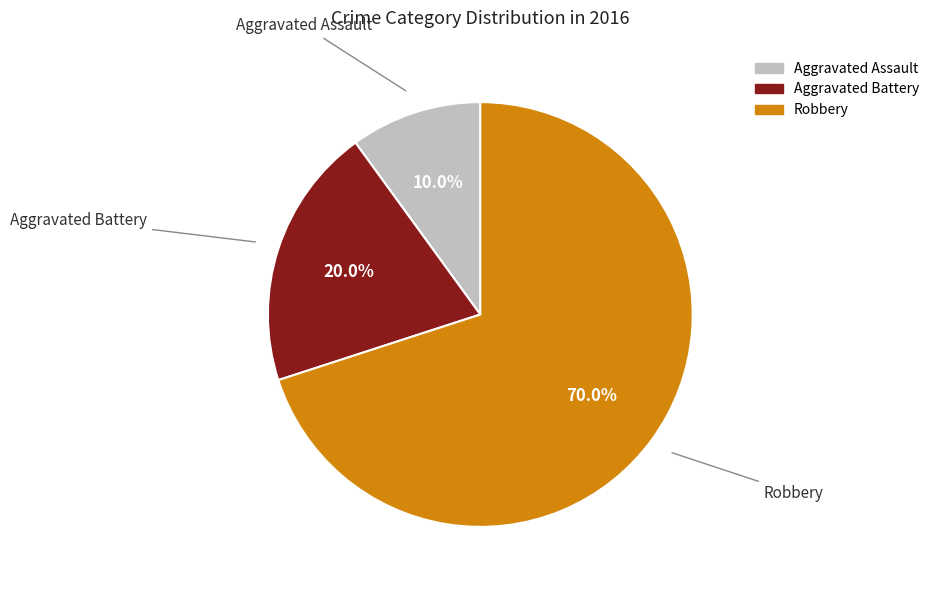

To the nearest percent, what percentage of the pie is Robbery?

70%